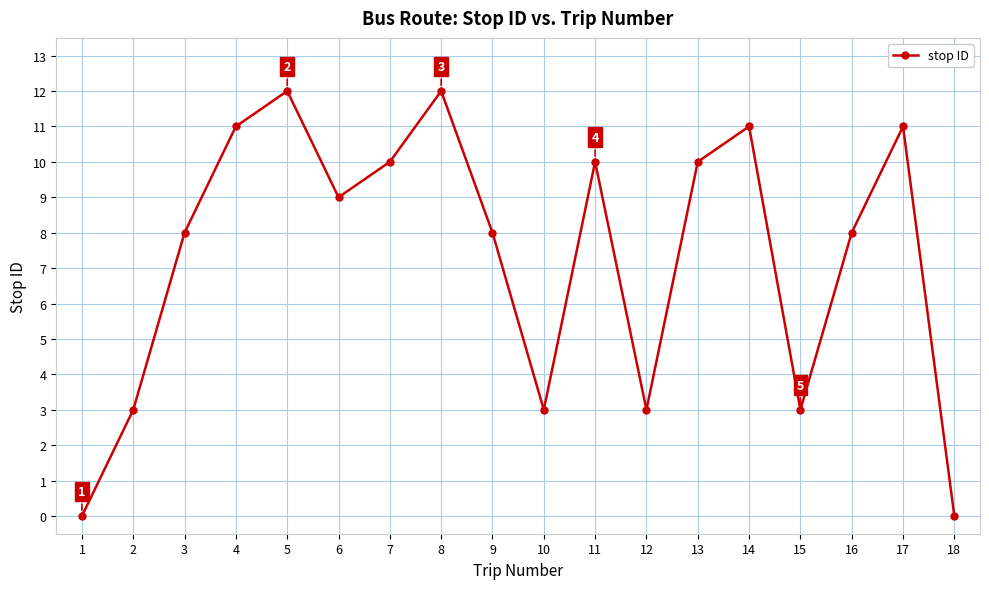

What is the value of the 9th point from the left?

8